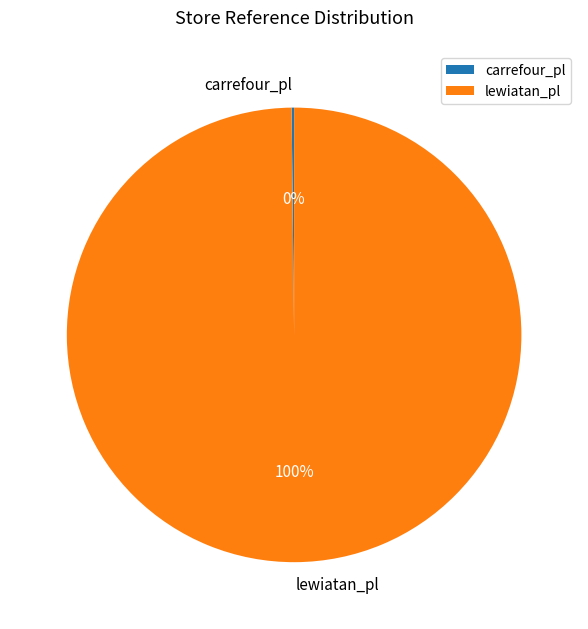

Does any single category account for the majority?

Yes